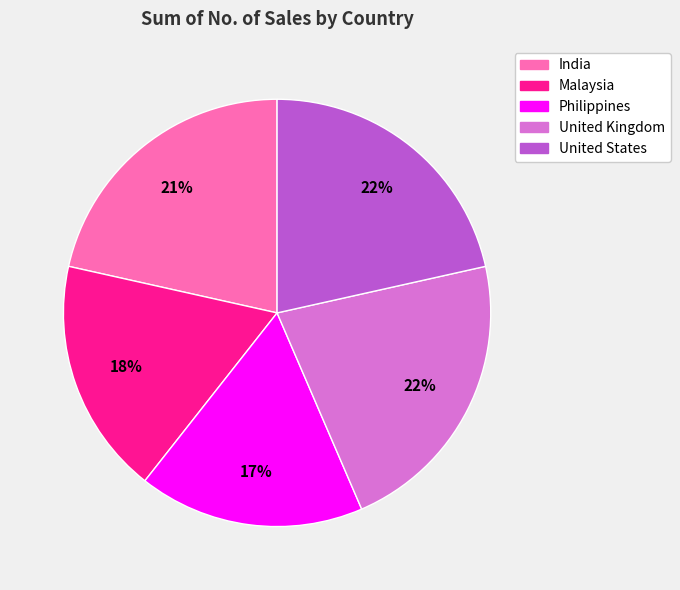

Approximately how many times larger is the value at United Kingdom compared to Malaysia?

1.2